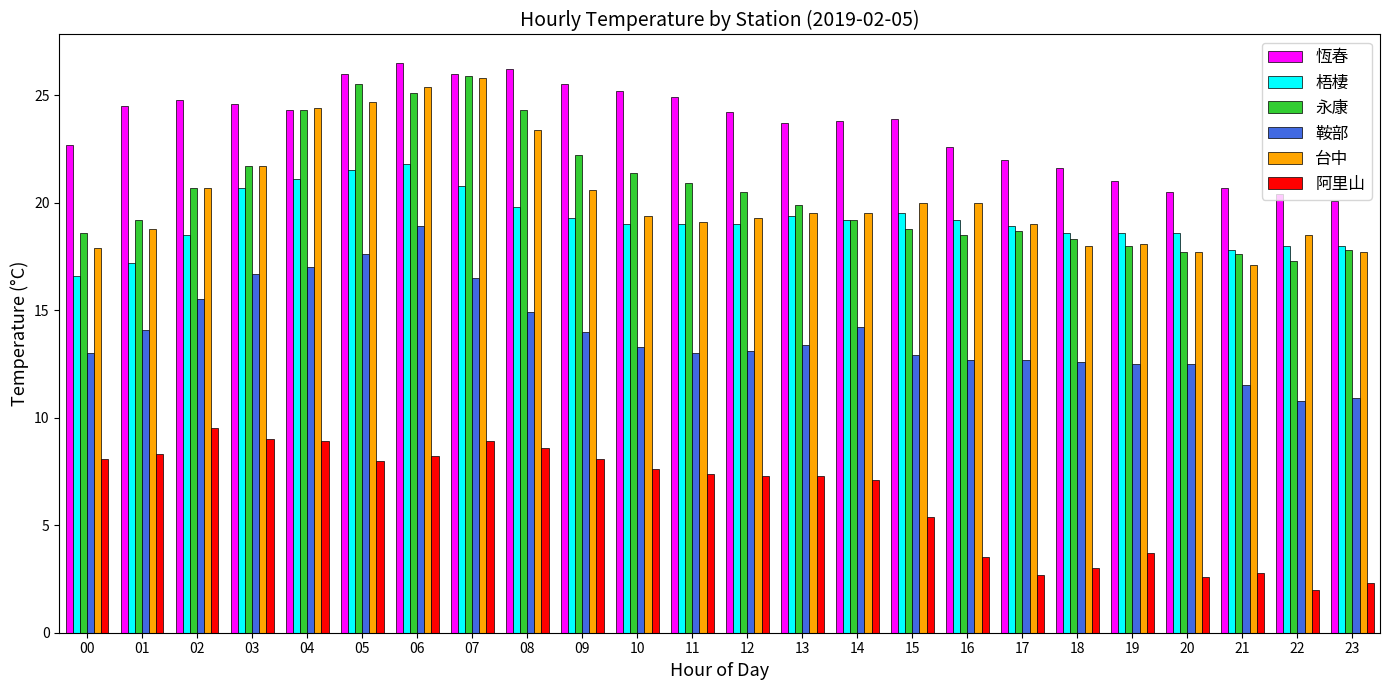

How many bars are there in each group?

6